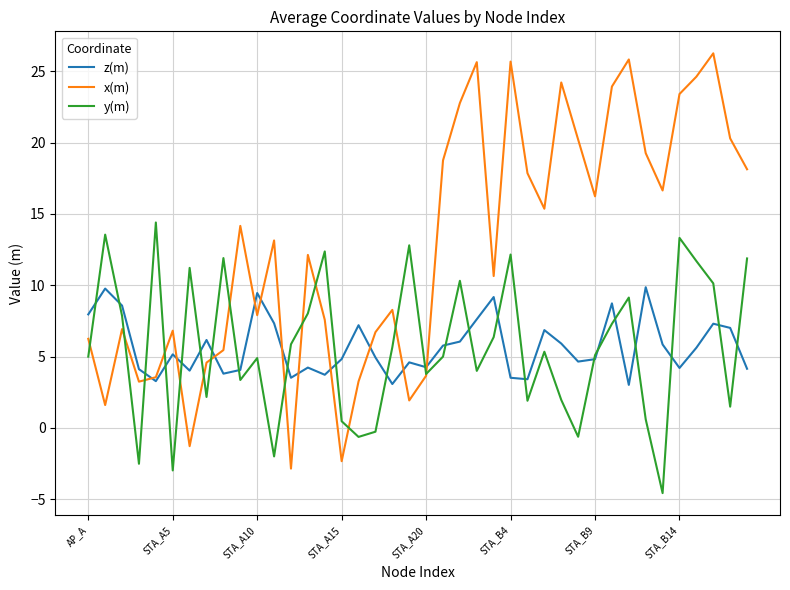

Rank the series by their maximum value, from highest to lowest.

x(m), y(m), z(m)